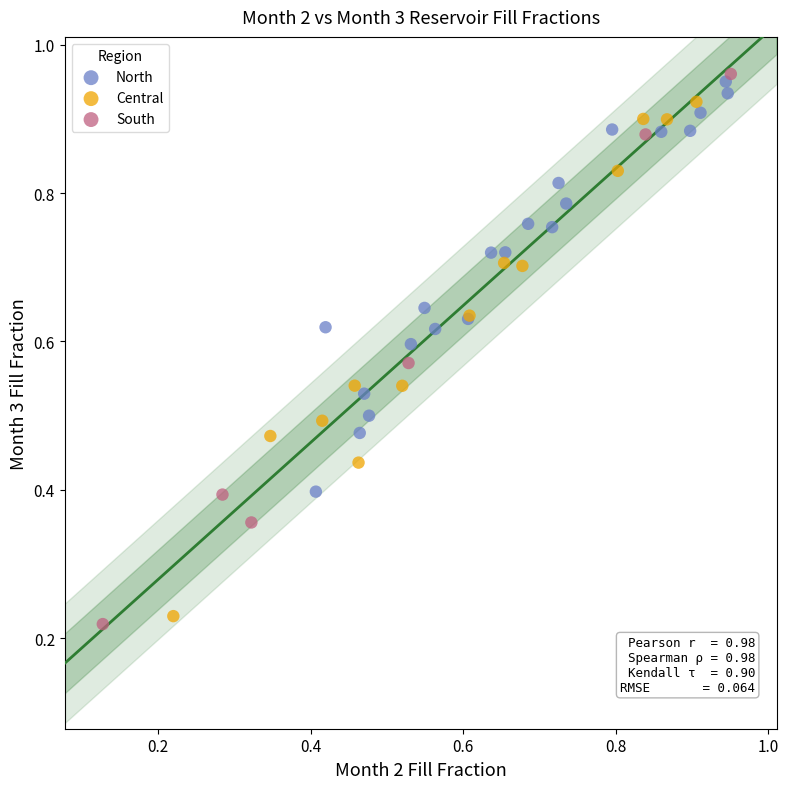

Which series reaches the minimum Y coordinate?

South